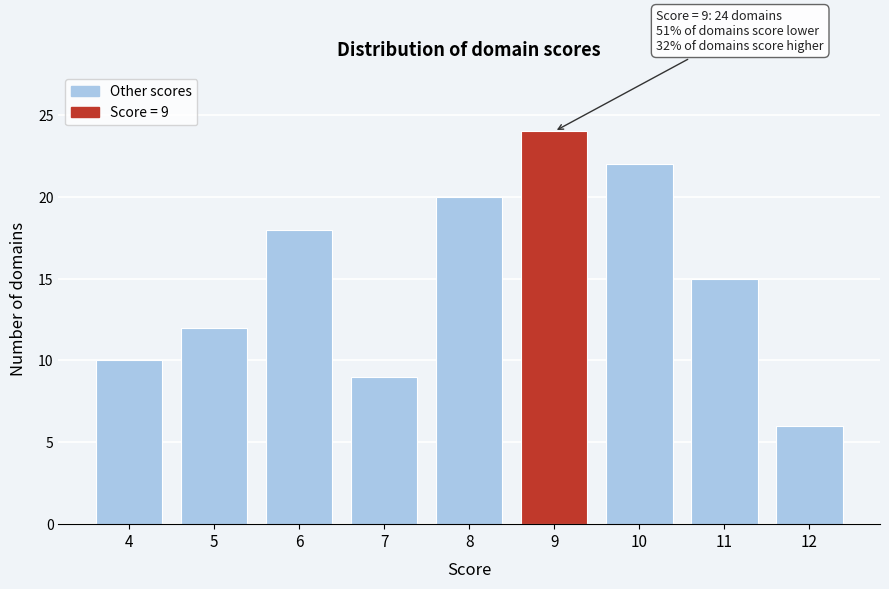

Over which range of the x-axis is the bar tallest?

8.5 to 9.5